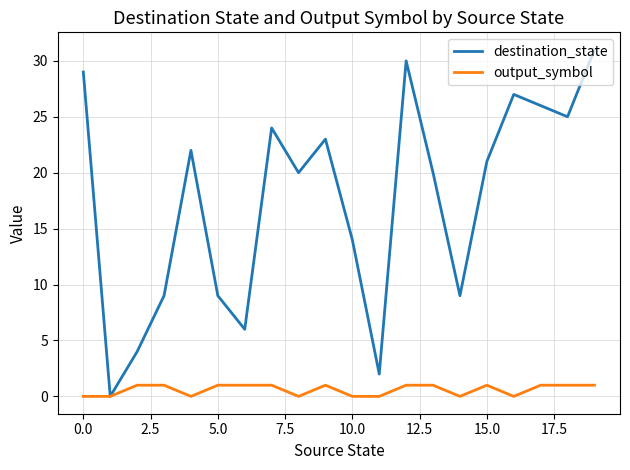

How many distinct data groups are displayed?

2